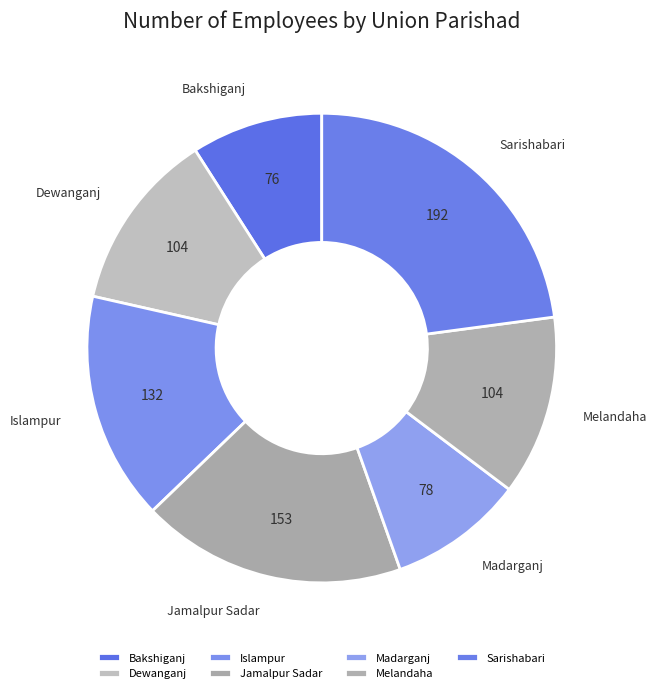

To the nearest percent, what is the difference between the largest and smallest slice percentages?

14%